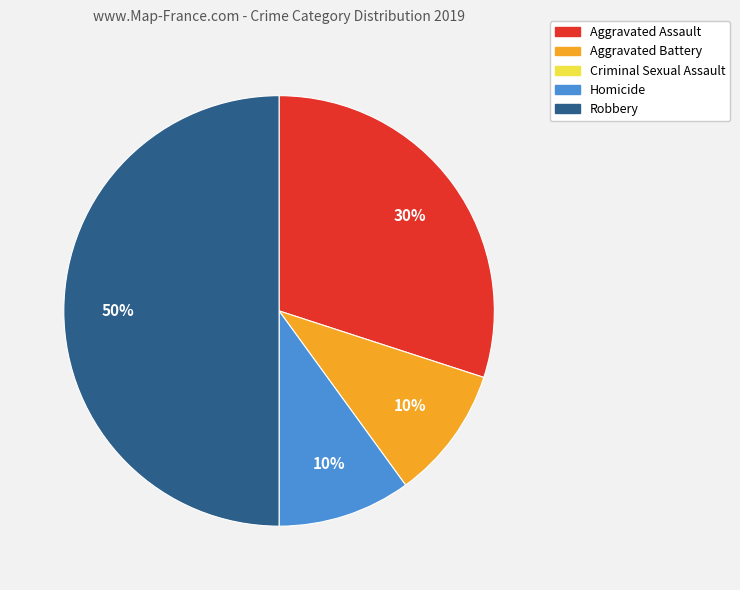

To the nearest percent, what is the average slice percentage?

25%